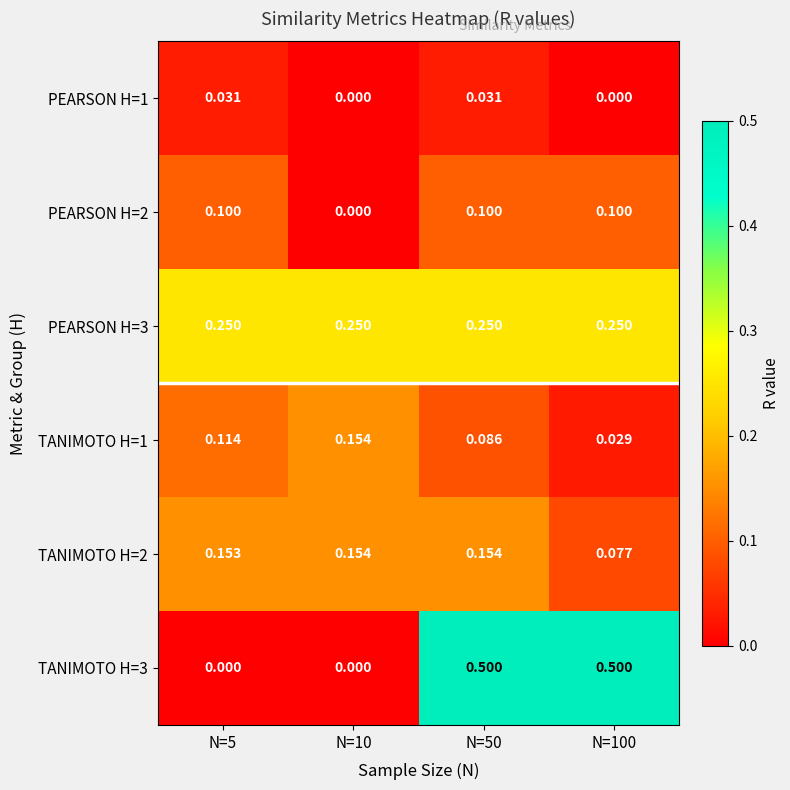

Is the value of PEARSON H=1 at N=100 greater than the value of TANIMOTO H=1 at N=10?

No